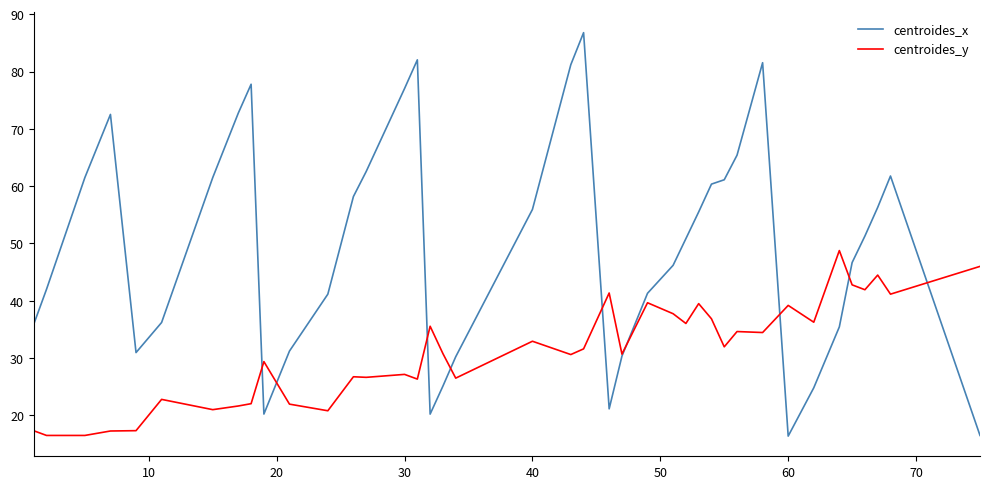

What is the maximum value for centroides_x?

86.8